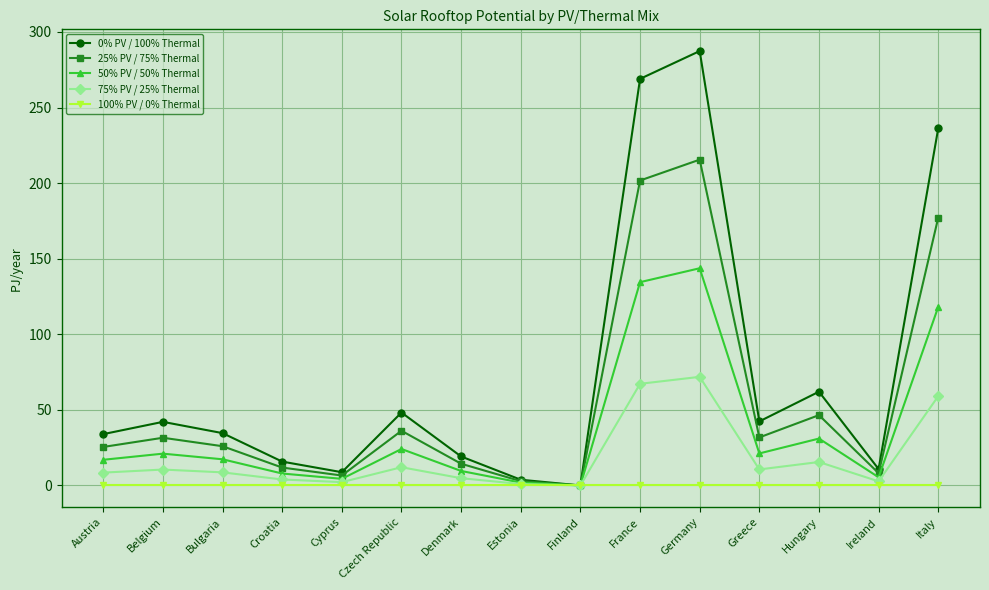

At which category is the sum across all series the highest?

Germany